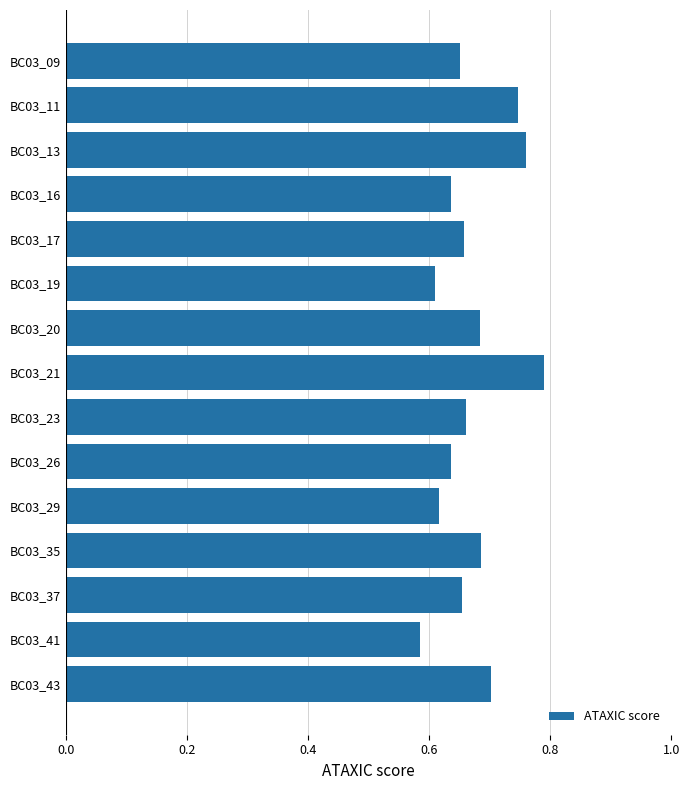

The chart shows a value of 1.0 at BC03_43. True or false?

False